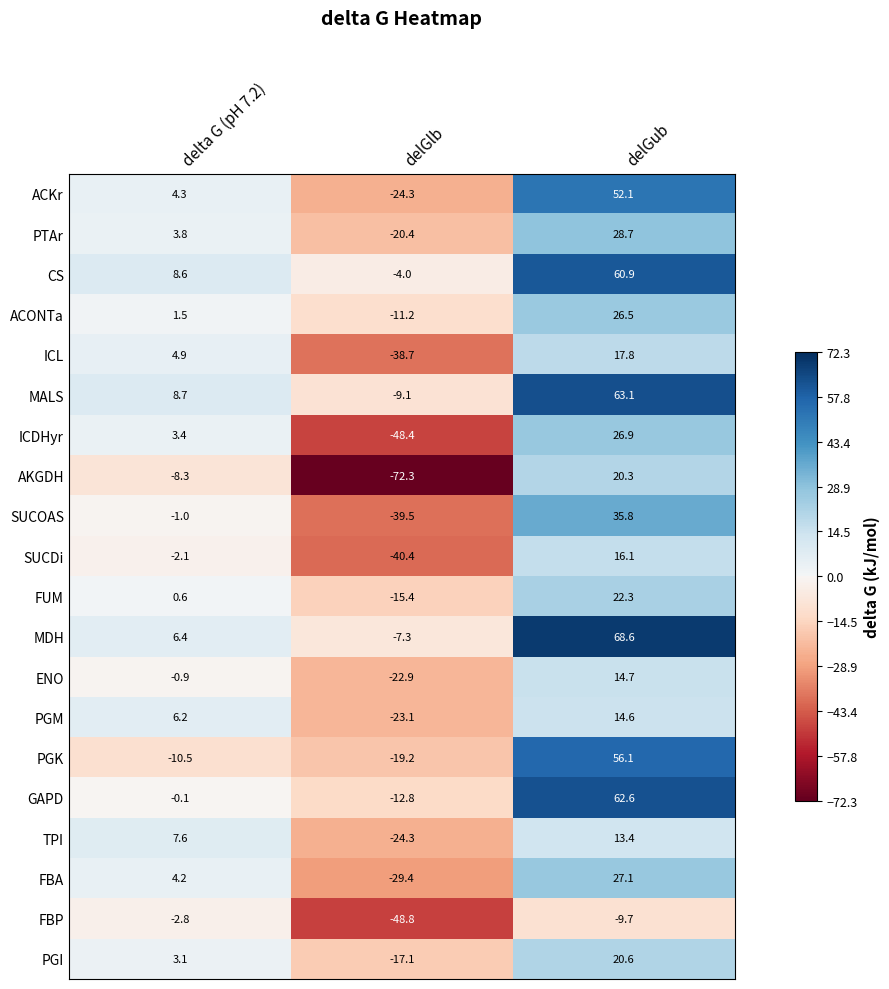

The value of MDH at delGub is 68.6. True or false?

True